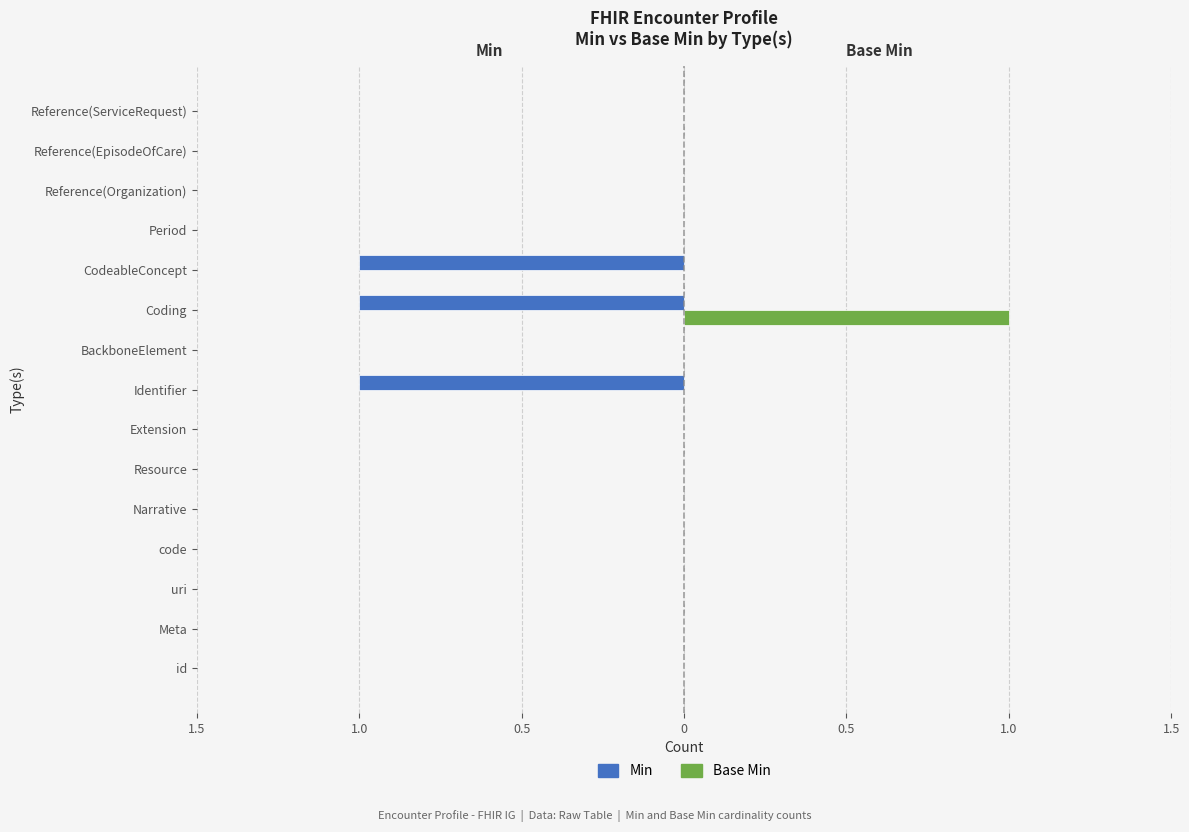

What are all the series names shown in the legend?

Min, Base Min